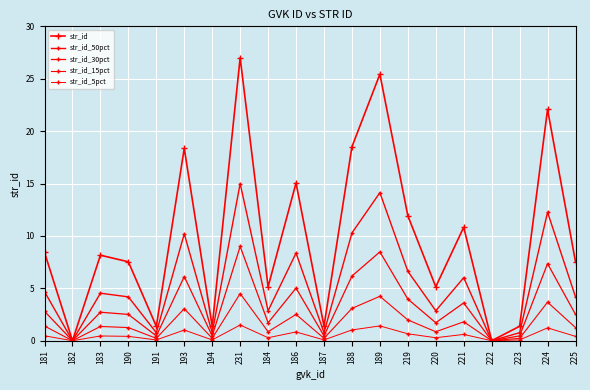

Is this an area chart (filled region under the line)?

No